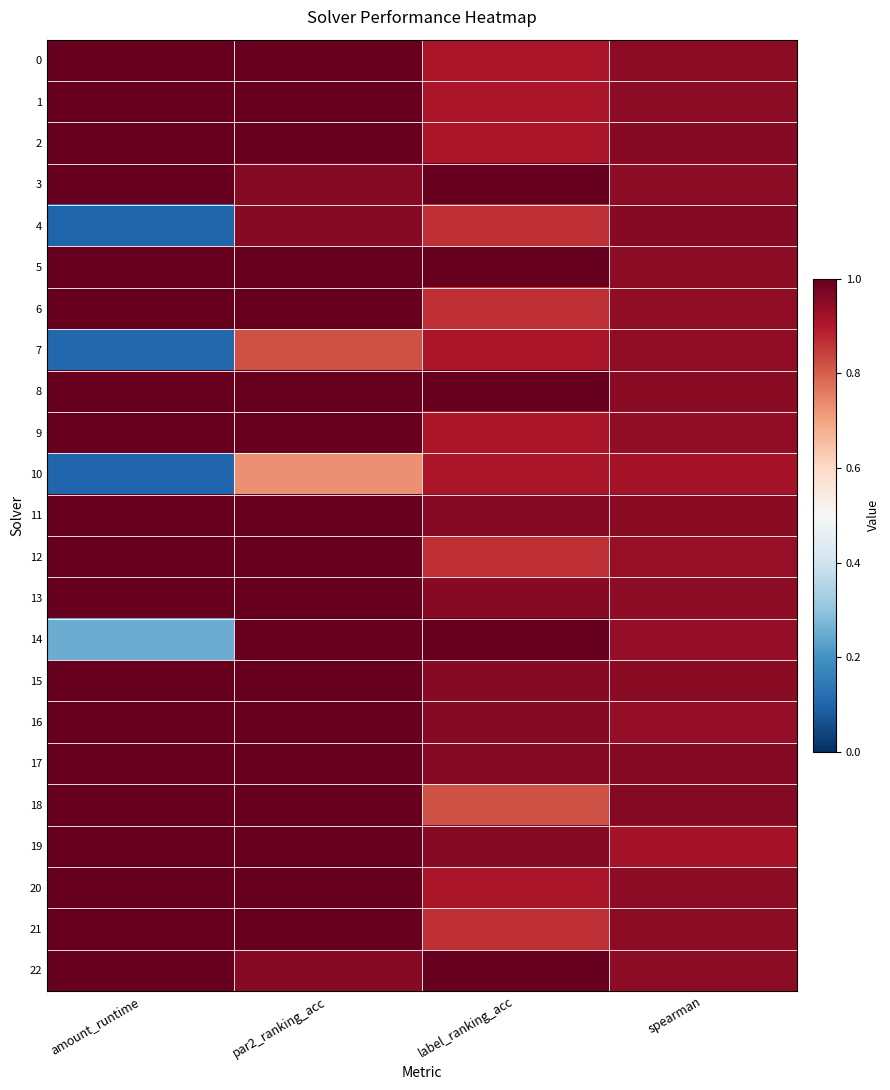

Reading left to right, list all the values displayed in this chart.

0: amount_runtime=1.0	par2_ranking_acc=1.0	label_ranking_acc=0.9	spearman=0.9
1: amount_runtime=1.0	par2_ranking_acc=1.0	label_ranking_acc=0.9	spearman=0.9
2: amount_runtime=1.0	par2_ranking_acc=1.0	label_ranking_acc=0.9	spearman=1.0
3: amount_runtime=1.0	par2_ranking_acc=1.0	label_ranking_acc=1.0	spearman=0.9
4: amount_runtime=0.1	par2_ranking_acc=1.0	label_ranking_acc=0.9	spearman=1.0
5: amount_runtime=1.0	par2_ranking_acc=1.0	label_ranking_acc=1.0	spearman=0.9
6: amount_runtime=1.0	par2_ranking_acc=1.0	label_ranking_acc=0.9	spearman=0.9
7: amount_runtime=0.1	par2_ranking_acc=0.8	label_ranking_acc=0.9	spearman=0.9
8: amount_runtime=1.0	par2_ranking_acc=1.0	label_ranking_acc=1.0	spearman=1.0
9: amount_runtime=1.0	par2_ranking_acc=1.0	label_ranking_acc=0.9	spearman=0.9
10: amount_runtime=0.1	par2_ranking_acc=0.7	label_ranking_acc=0.9	spearman=0.9
11: amount_runtime=1.0	par2_ranking_acc=1.0	label_ranking_acc=1.0	spearman=1.0
12: amount_runtime=1.0	par2_ranking_acc=1.0	label_ranking_acc=0.9	spearman=0.9
13: amount_runtime=1.0	par2_ranking_acc=1.0	label_ranking_acc=1.0	spearman=0.9
14: amount_runtime=0.3	par2_ranking_acc=1.0	label_ranking_acc=1.0	spearman=0.9
15: amount_runtime=1.0	par2_ranking_acc=1.0	label_ranking_acc=1.0	spearman=1.0
16: amount_runtime=1.0	par2_ranking_acc=1.0	label_ranking_acc=1.0	spearman=0.9
17: amount_runtime=1.0	par2_ranking_acc=1.0	label_ranking_acc=1.0	spearman=1.0
18: amount_runtime=1.0	par2_ranking_acc=1.0	label_ranking_acc=0.8	spearman=1.0
19: amount_runtime=1.0	par2_ranking_acc=1.0	label_ranking_acc=1.0	spearman=0.9
20: amount_runtime=1.0	par2_ranking_acc=1.0	label_ranking_acc=0.9	spearman=0.9
21: amount_runtime=1.0	par2_ranking_acc=1.0	label_ranking_acc=0.9	spearman=0.9
22: amount_runtime=1.0	par2_ranking_acc=1.0	label_ranking_acc=1.0	spearman=0.9